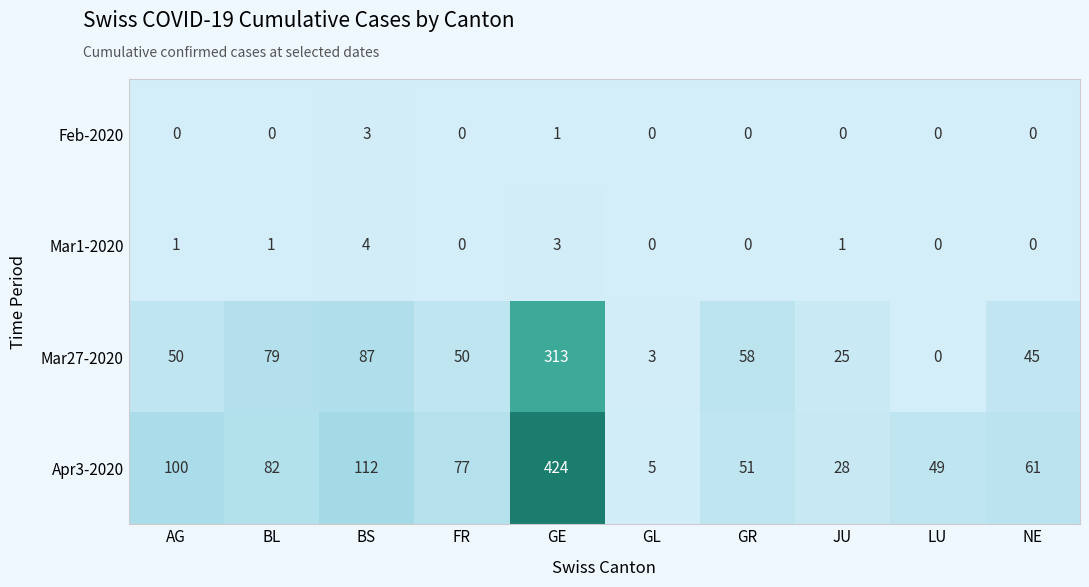

What is the sum of all Apr3-2020 values?

989